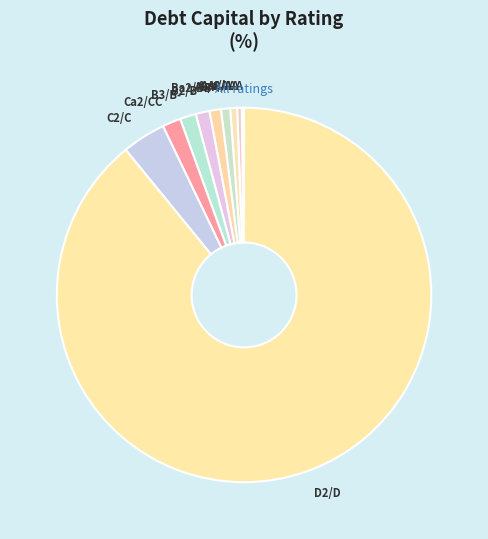

The Ba2/BB slice represents 1% of the pie. True or false?

True